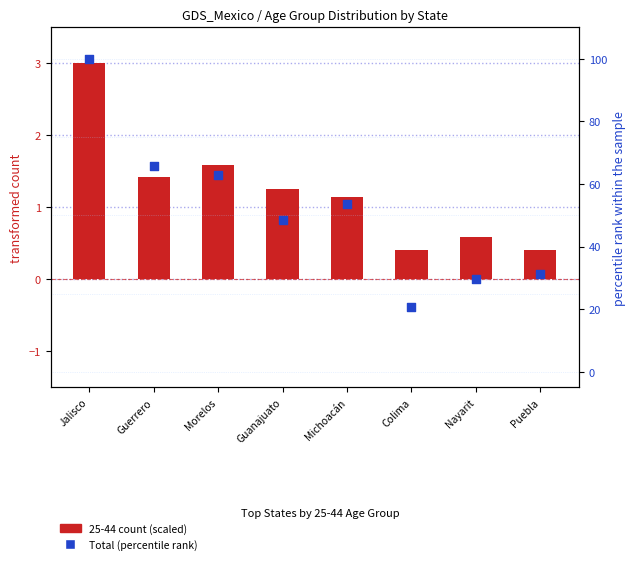

Which series reaches the maximum Y coordinate?

Total (percentile rank)